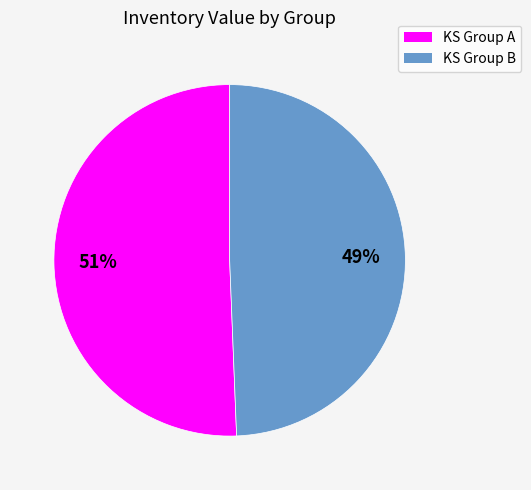

To the nearest percent, what is the average slice percentage?

50%